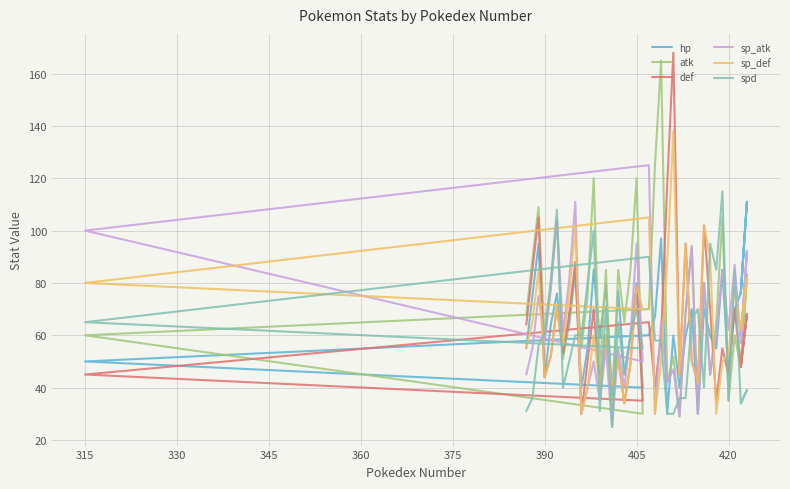

Is it true that spd equals 84 at 330?

False